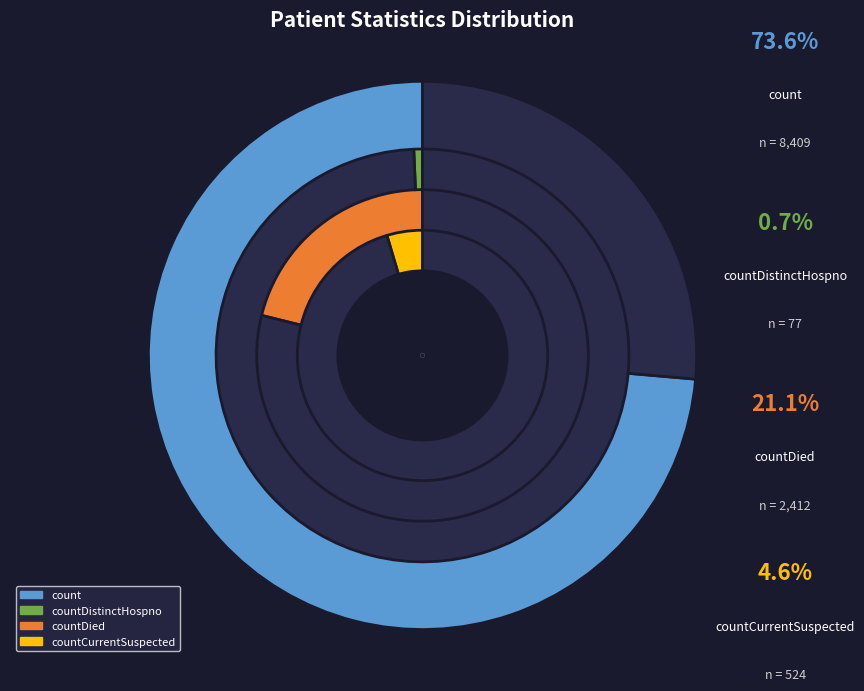

To the nearest percent, what portion does countDistinctHospno represent?

1%